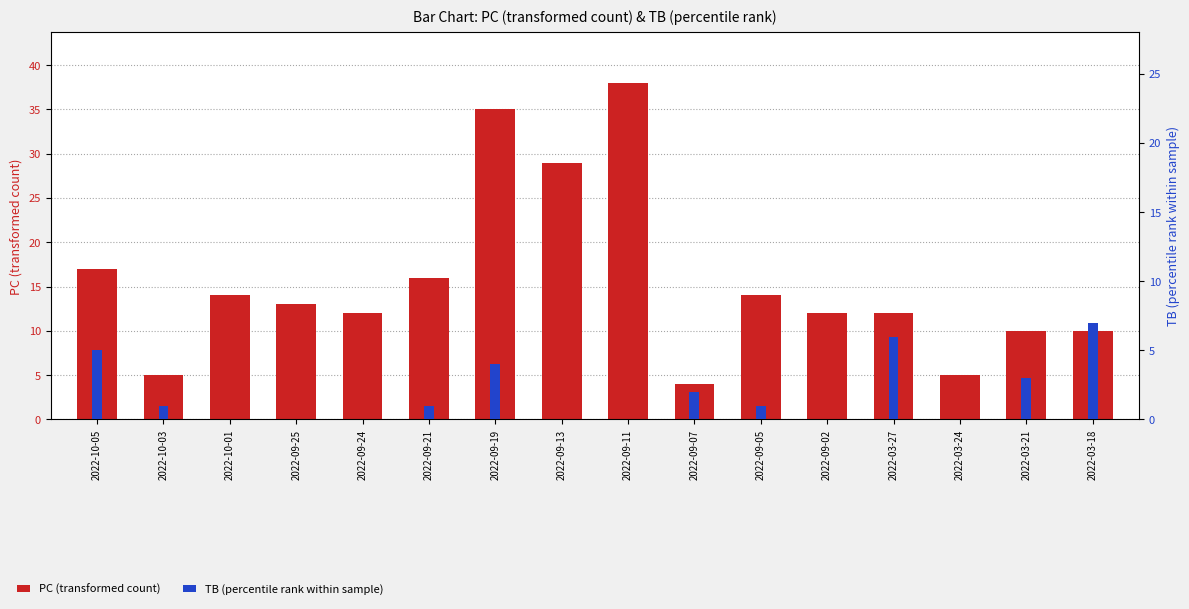

Reading left to right, what are all the values shown in this chart?

PC (transformed count): 17	5	14	13	12	16	35	29	38	4	14	12	12	5	10	10
TB (percentile rank): 5	1	0	0	0	1	4	0	0	2	1	0	6	0	3	7